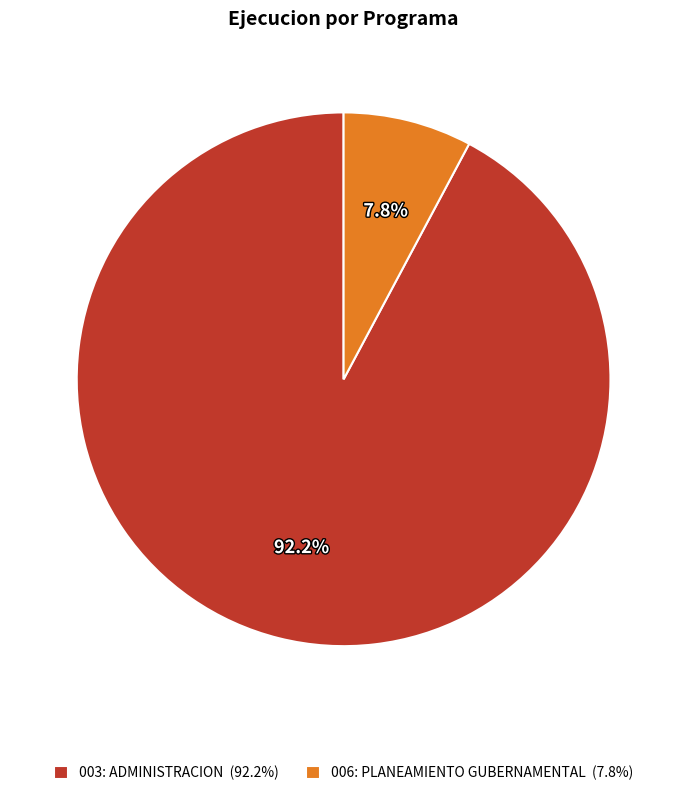

The 006: PLANEAMIENTO GUBERNAMENTAL slice represents 1% of the pie. True or false?

False